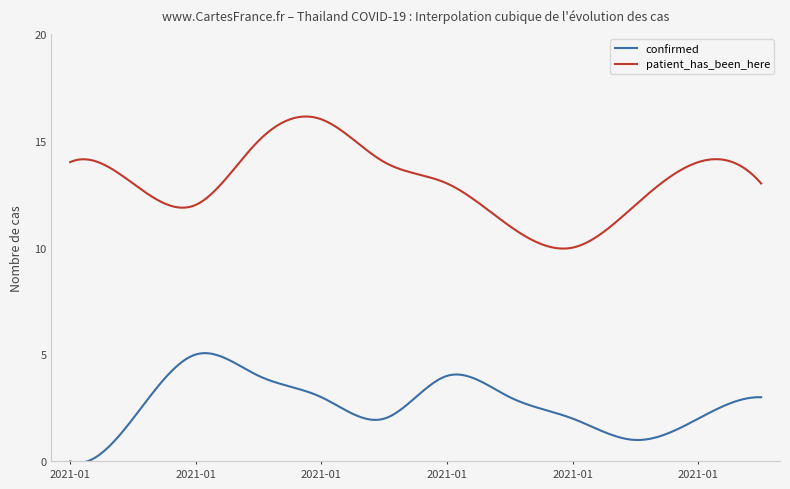

Which series has the largest total across all categories?

patient_has_been_here